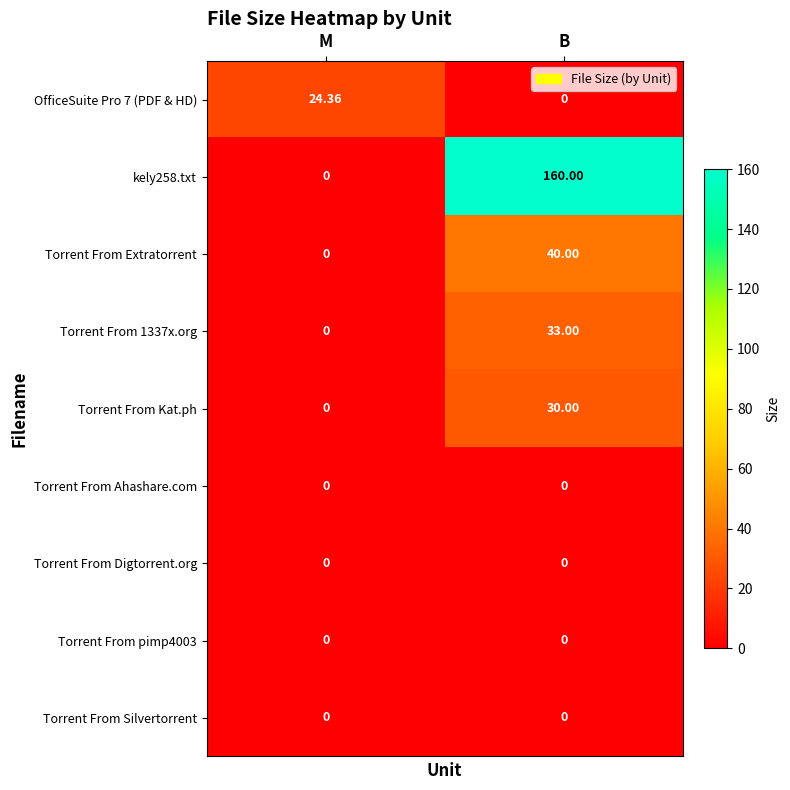

Which category has the lowest value in the Torrent From Kat.ph series?

M